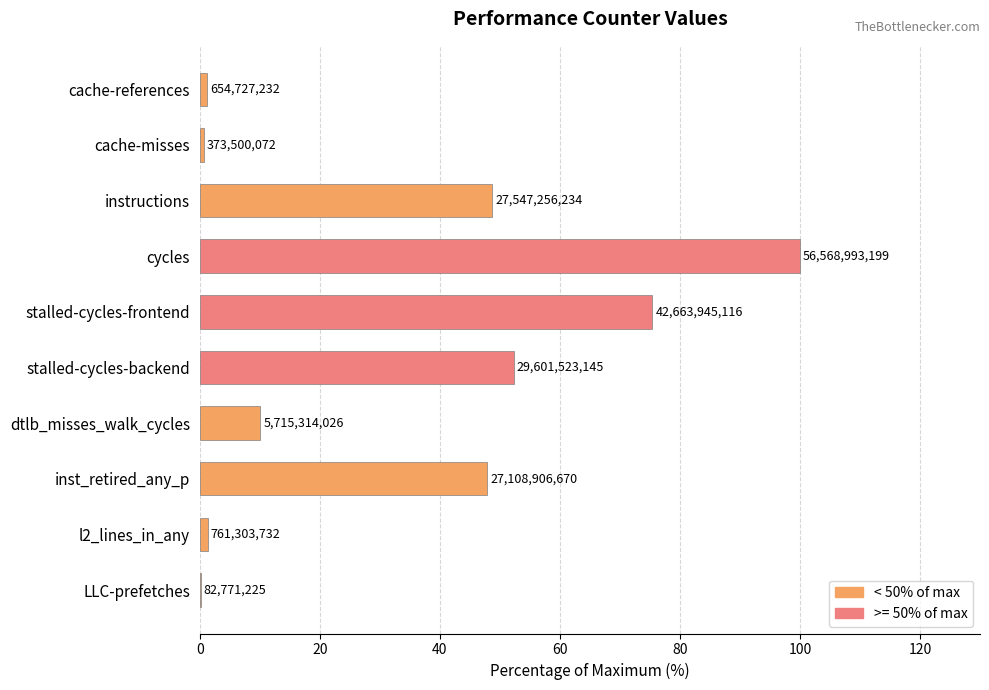

Are the bars grouped side by side (vs. stacked)?

No